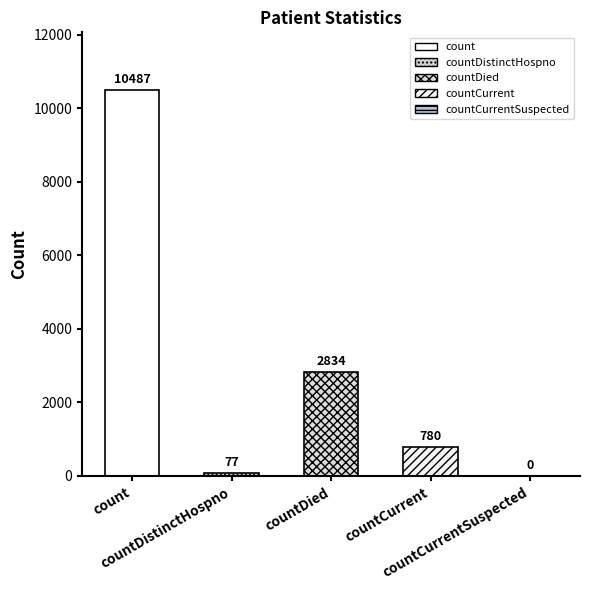

What is the change in value from countDistinctHospno to countCurrentSuspected?

-77